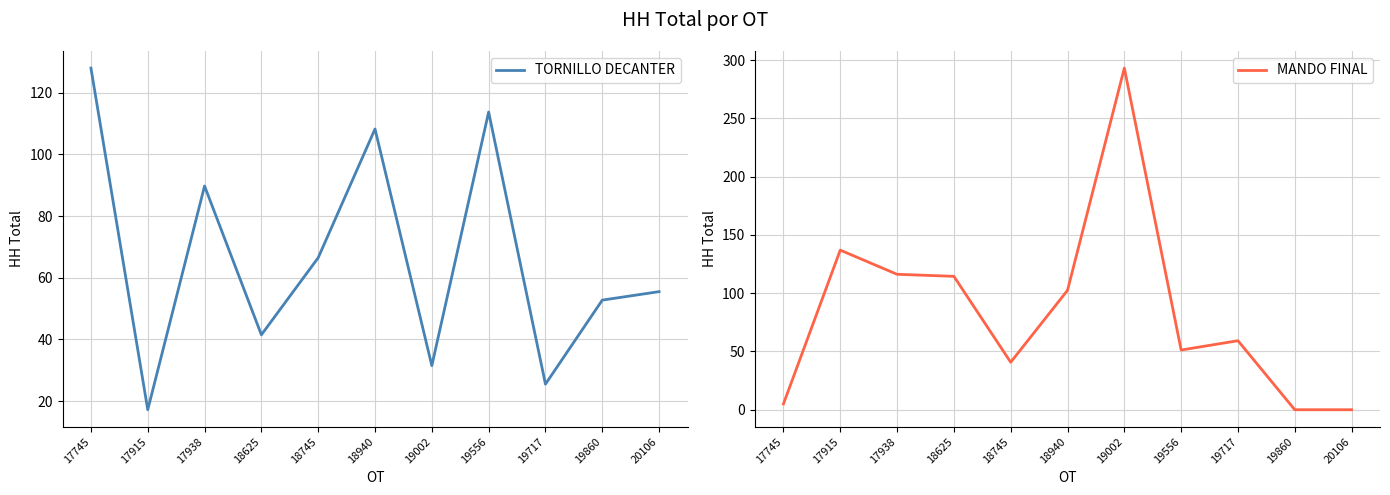

At which label does MANDO FINAL first exceed 59?

17915